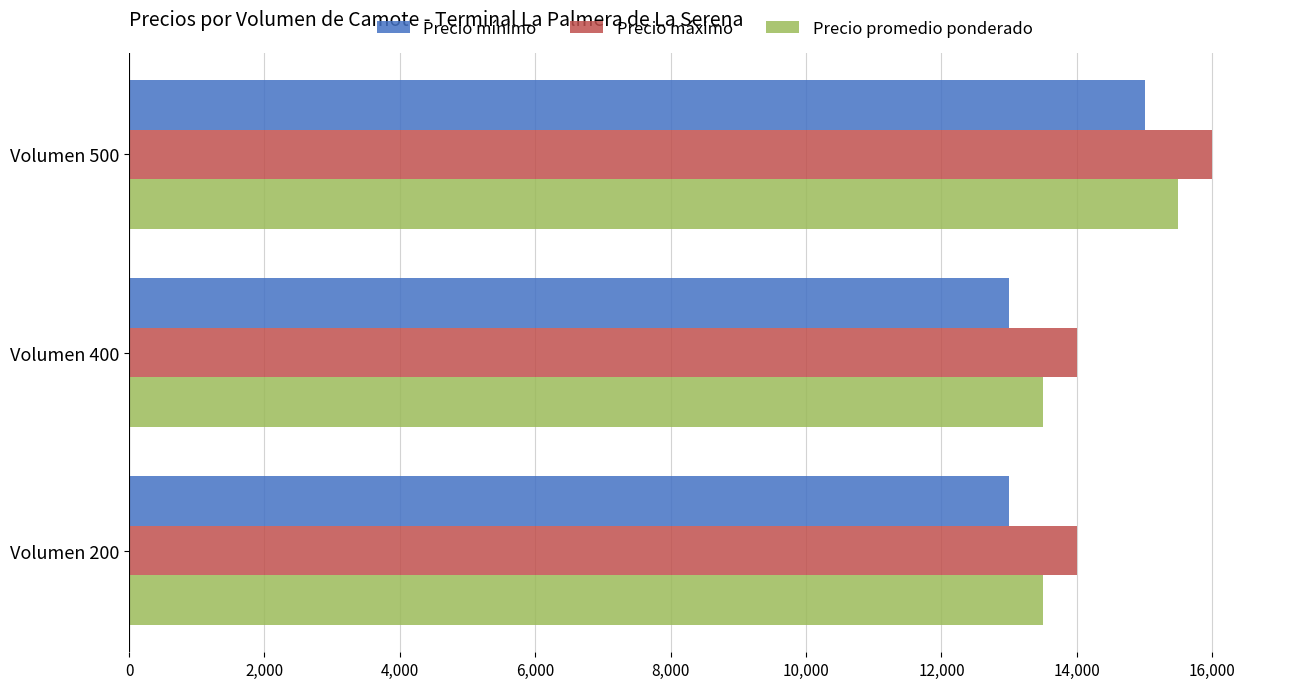

How many data points does each series have?

3